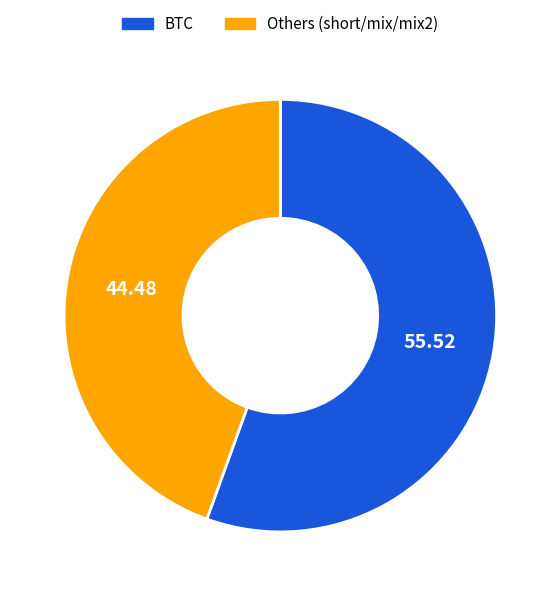

Combined, do Others (short/mix/mix2) and BTC account for over 50%?

Yes